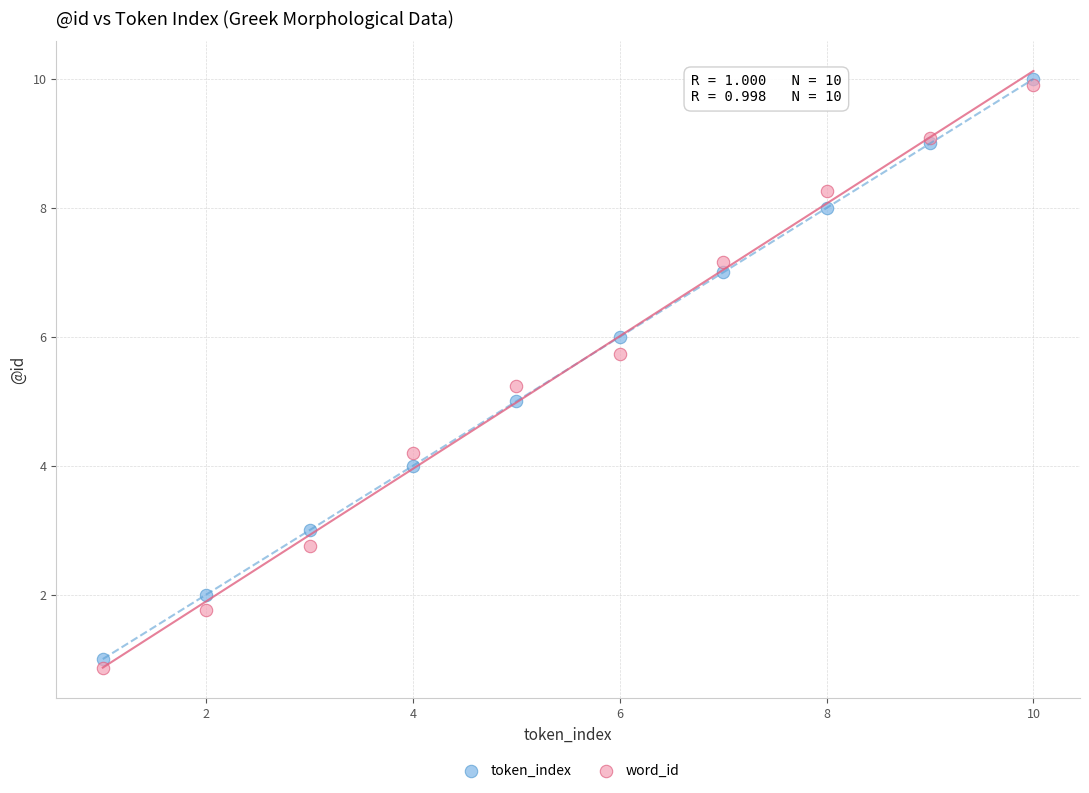

What are all the series names shown in the legend?

token_index, word_id